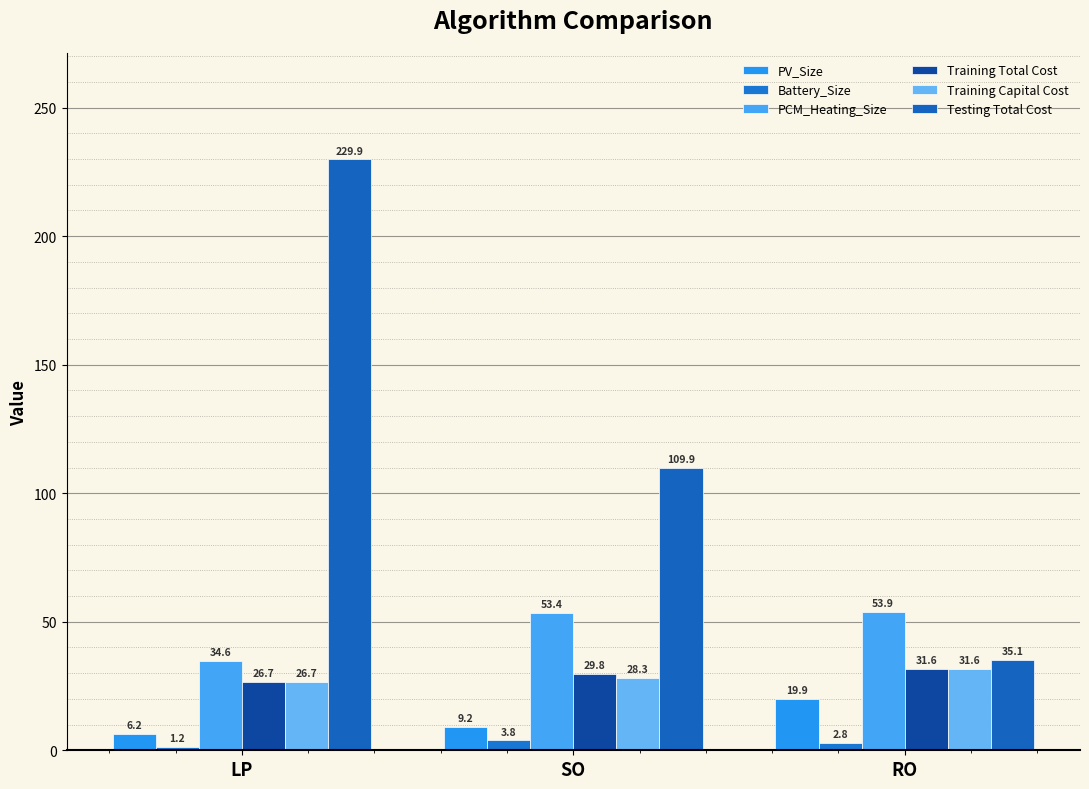

At RO, list the series in order from largest to smallest.

PCM_Heating_Size, Testing Total Cost, Training Total Cost, Training Capital Cost, PV_Size, Battery_Size